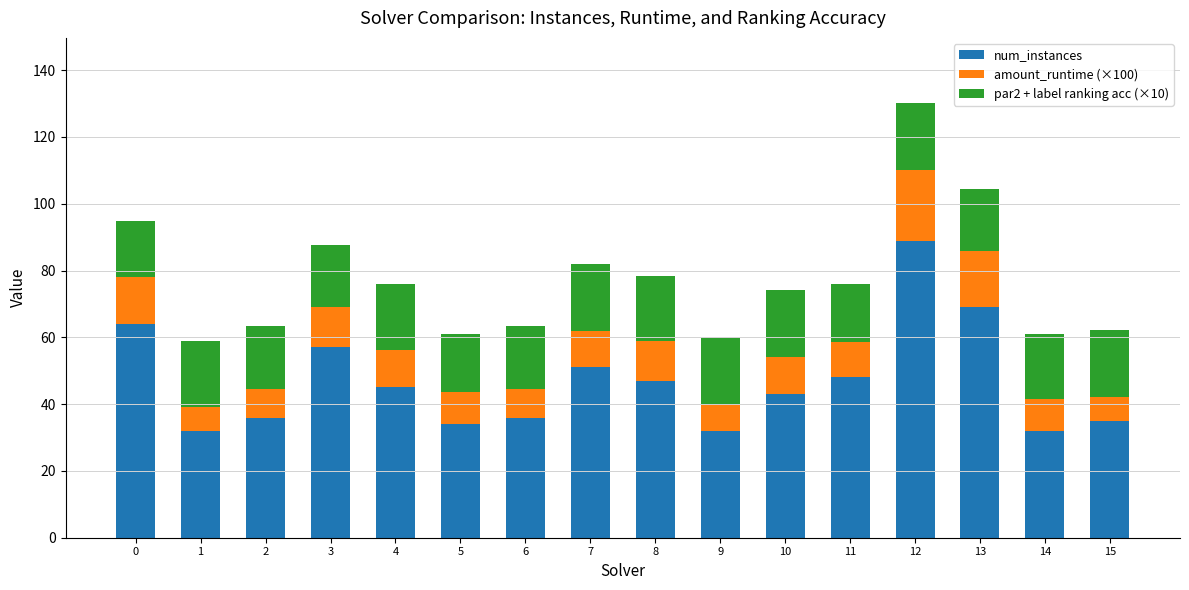

What is the average value of the num_instances series?

46.9